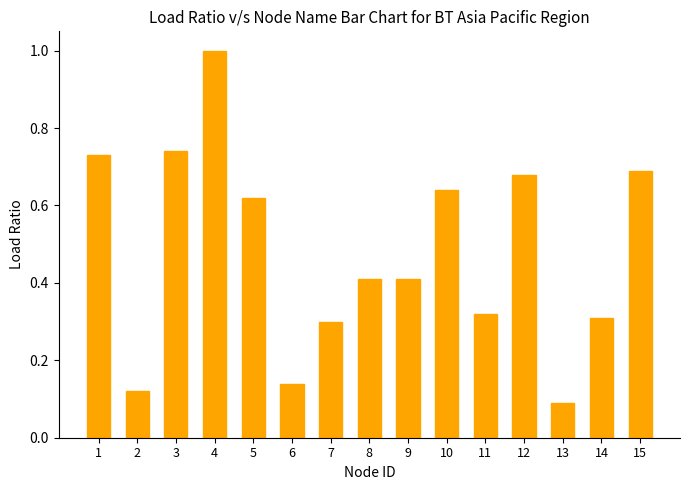

True or false: the data shows 0.7 at 15.

True